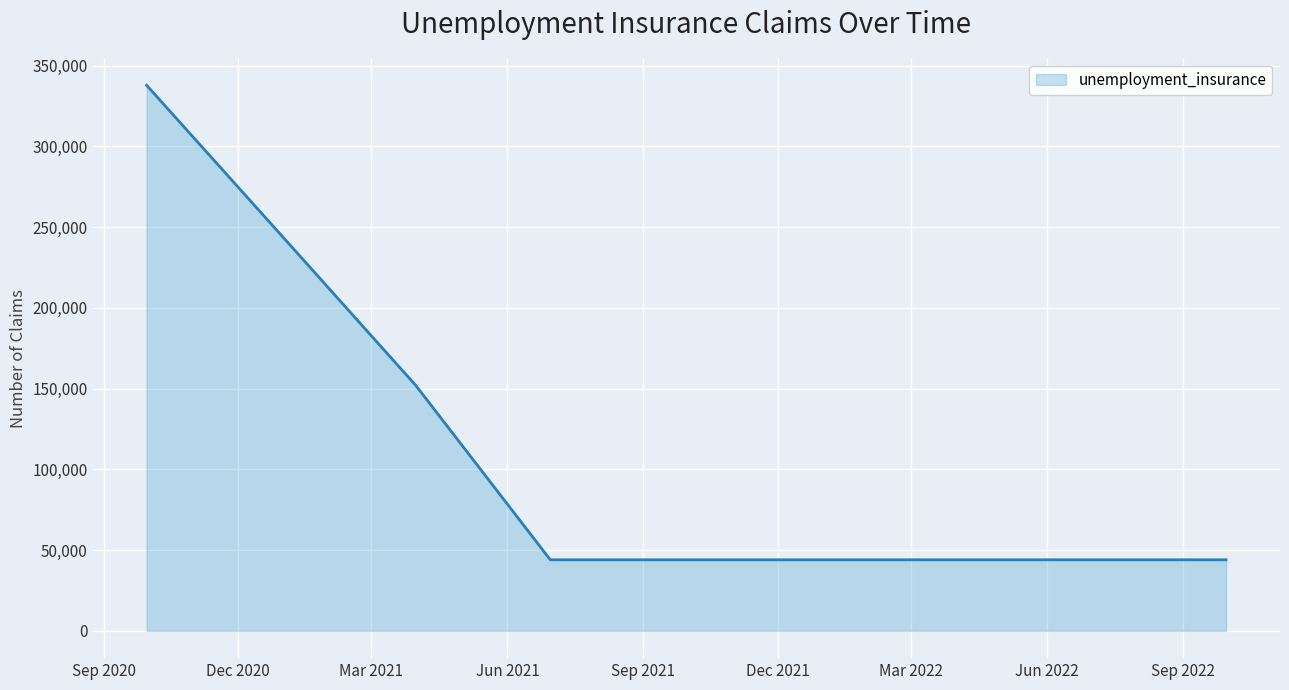

What is the difference between the maximum and minimum values?

293800